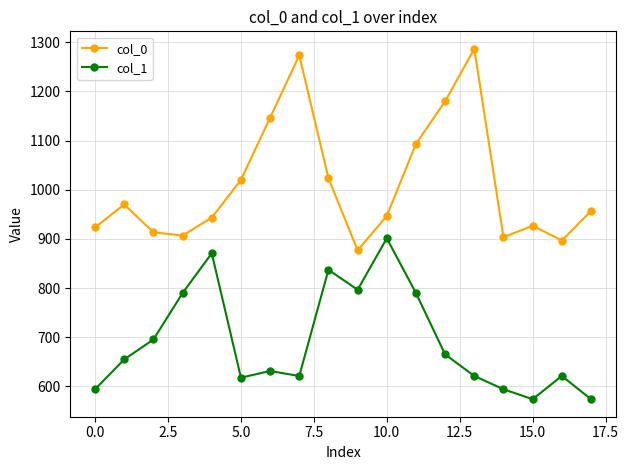

Which series has the largest range (max minus min)?

col_0